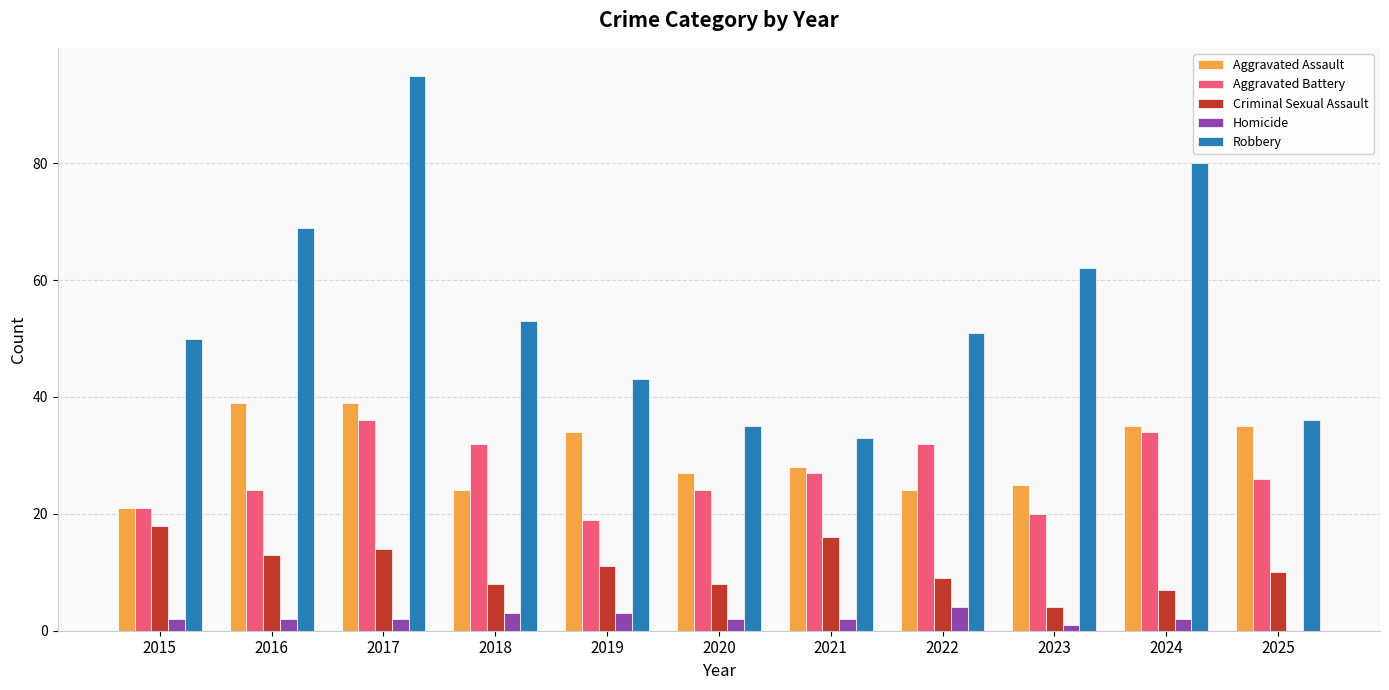

At which category is the sum across all series the highest?

2017